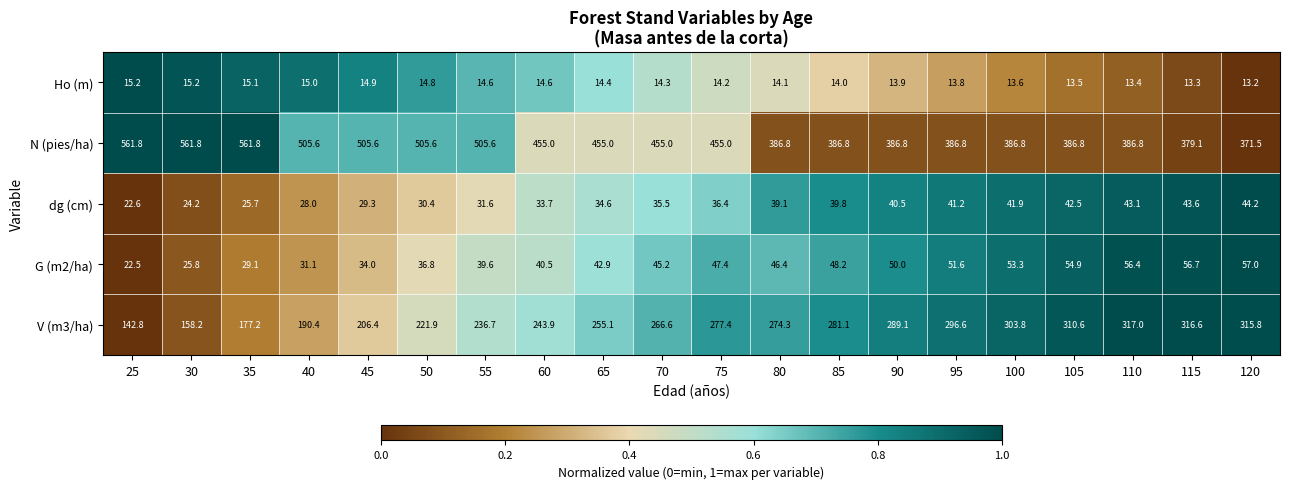

The value of V (m3/ha) at 30 is 158.2. True or false?

True